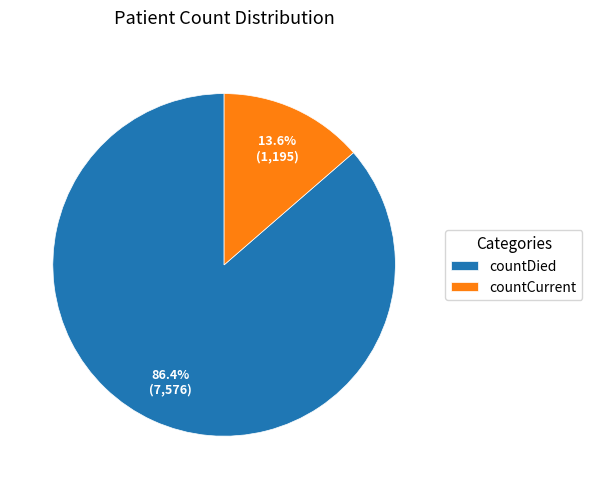

Count the number of slices in the pie.

2